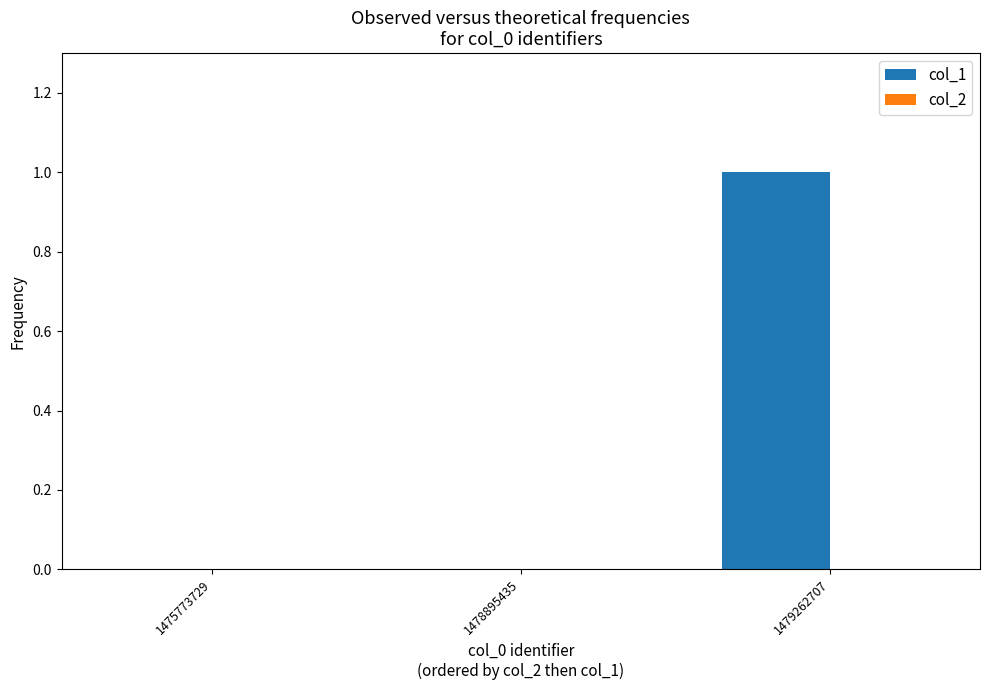

Is it true that the value at 1475773729 is 0?

True